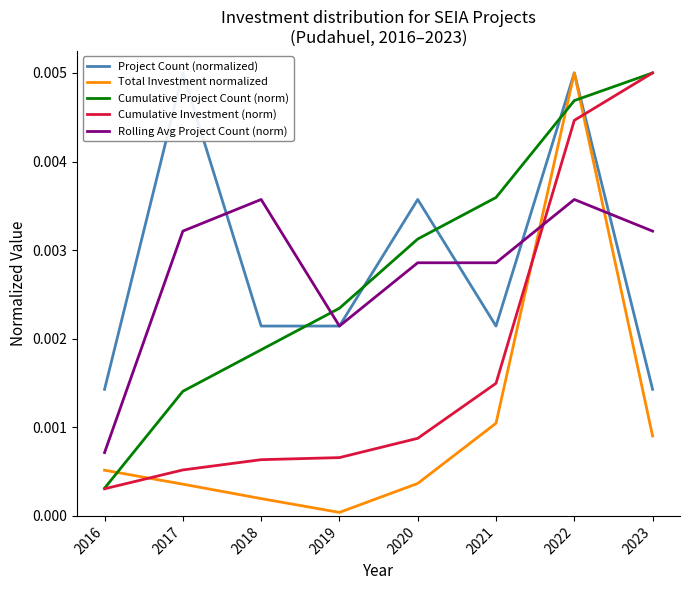

The value of Project Count (normalized) at 2021 is 0.0. True or false?

True